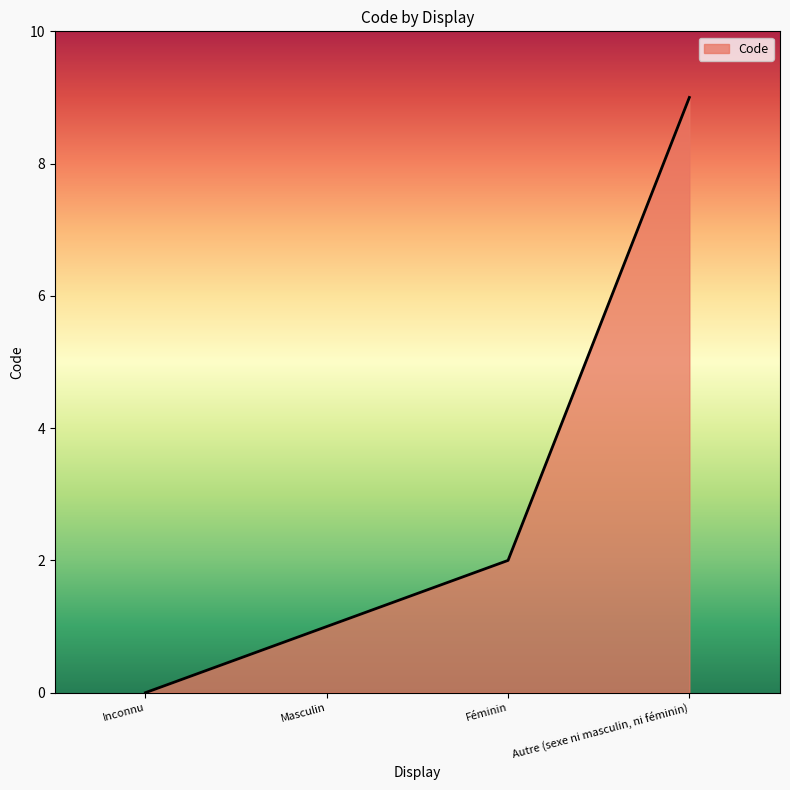

True or false: the data has more than 2 interior local peaks.

False